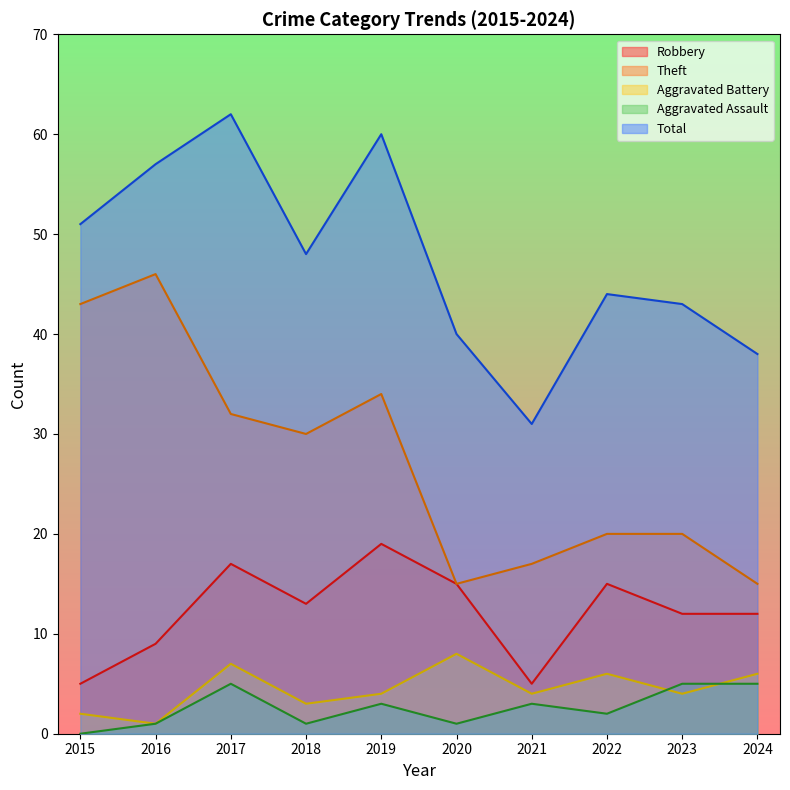

What is the sum of all Aggravated Battery values?

45